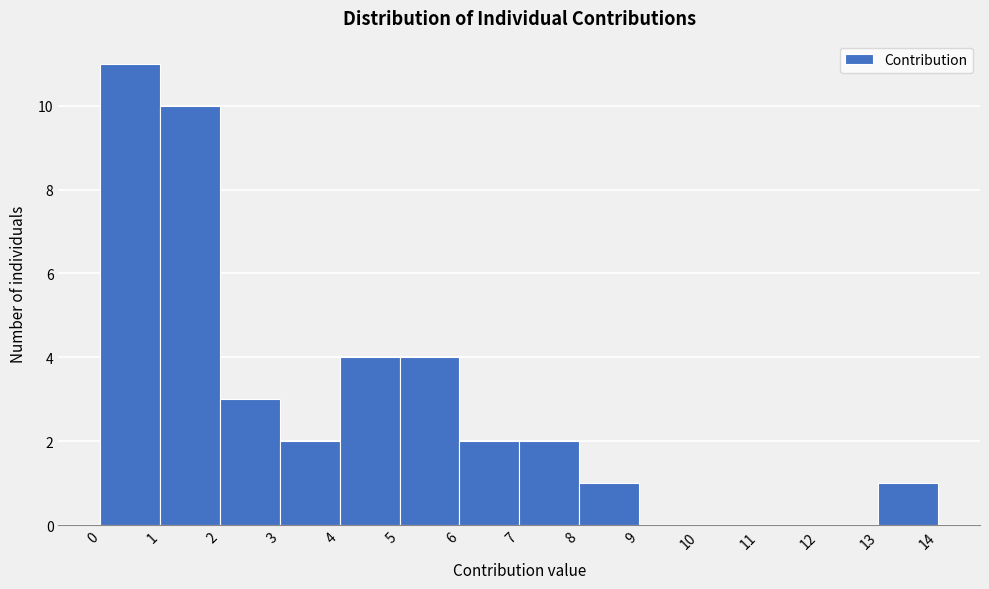

How tall is the bar that spans 13 to 14 on the x-axis? The values are not printed on the chart, so give them approximately, as read against the axis.

1